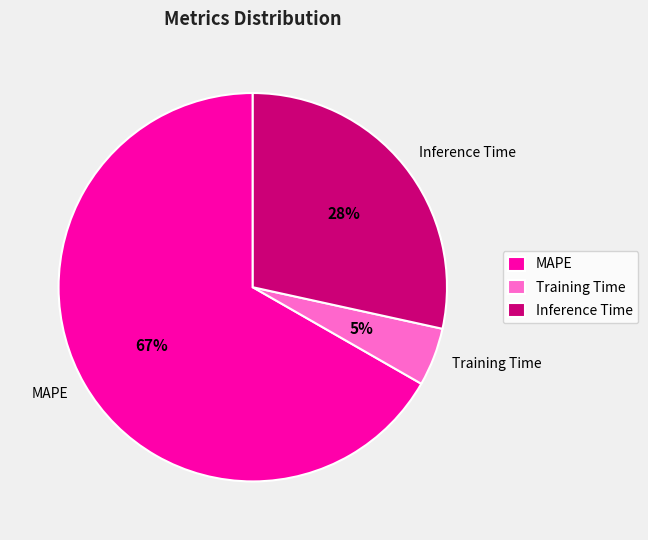

True or false: MAPE accounts for 67% of the total.

True